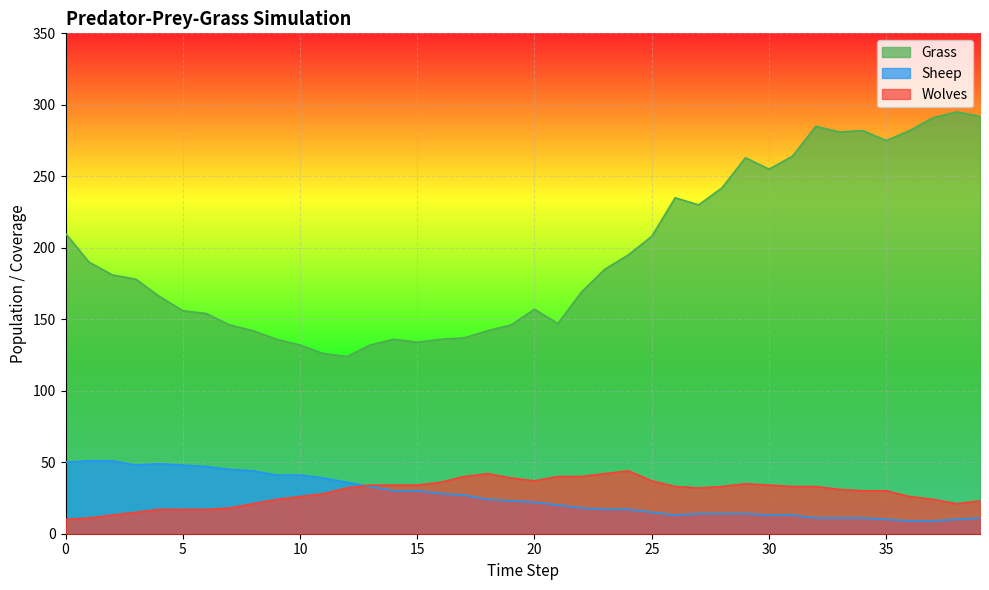

After their last crossing, which series has the higher values: Wolves or Sheep?

Wolves